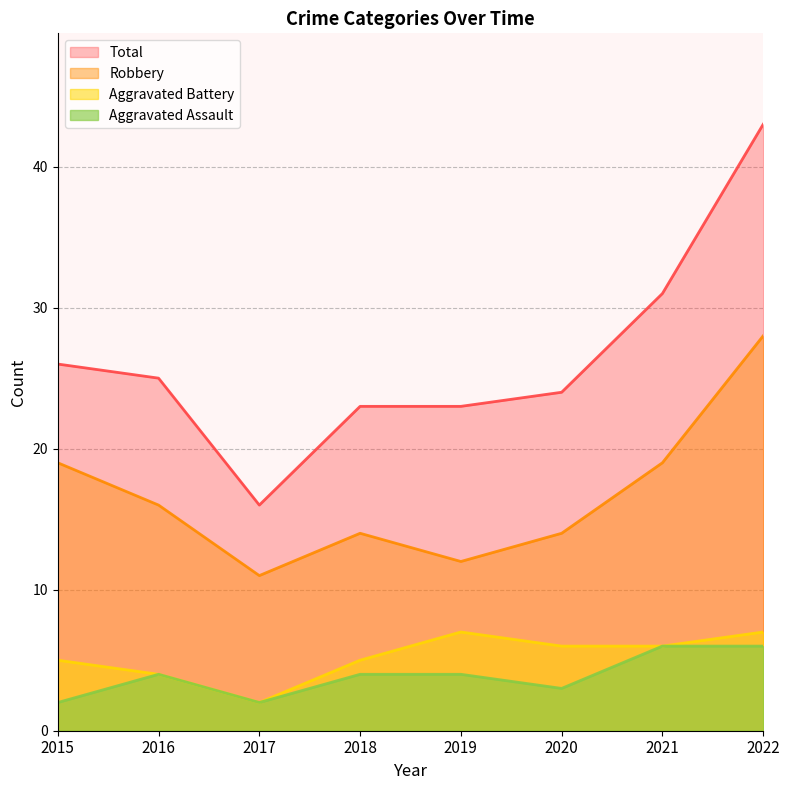

The value of Total at 2017 is 25. True or false?

False